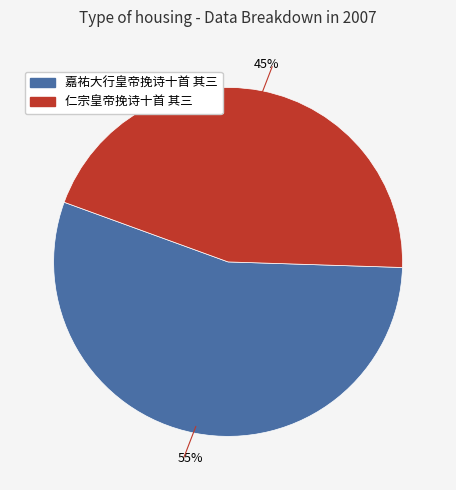

Rank the categories by value from lowest to highest.

仁宗皇帝挽诗十首 其三, 嘉祐大行皇帝挽诗十首 其三